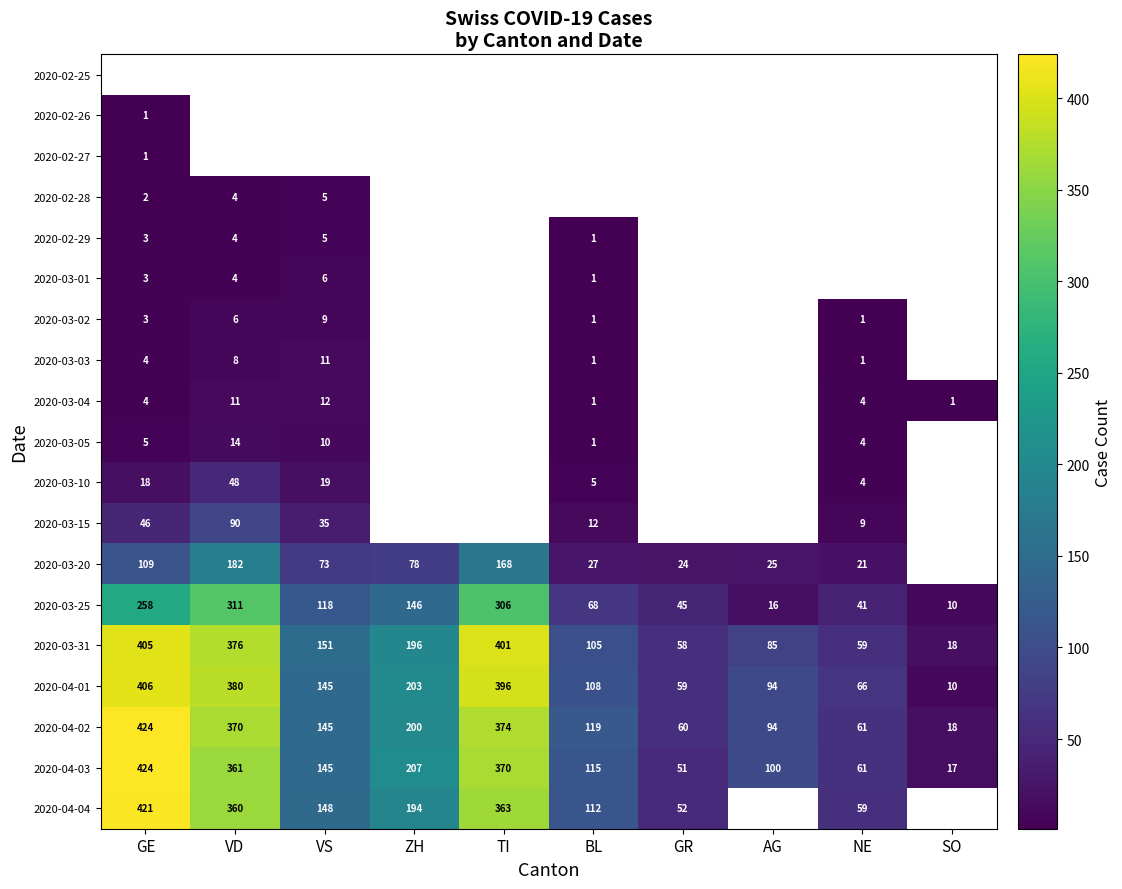

What is the maximum value for 2020-03-25?

311